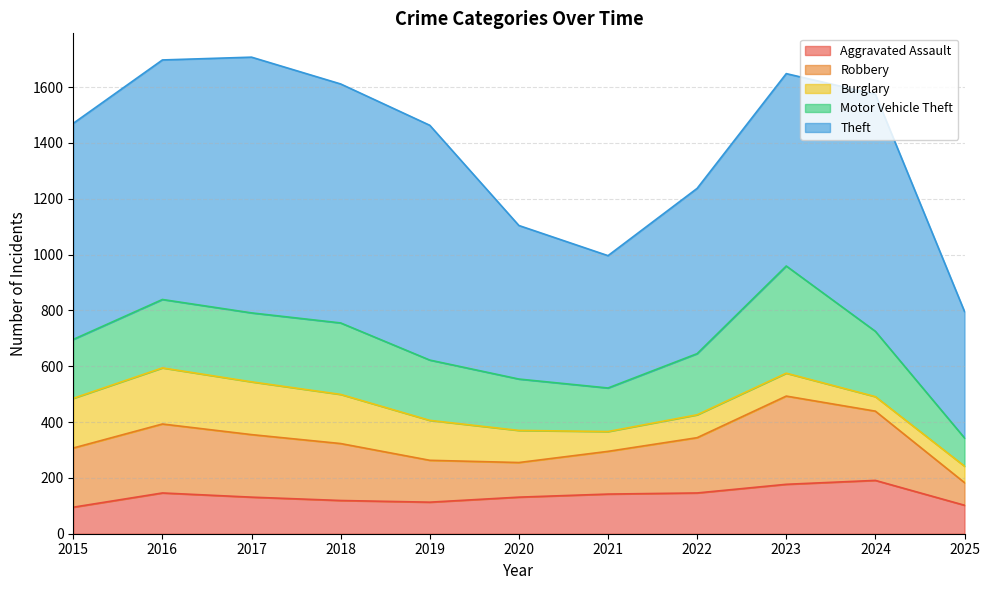

What is the value of the Motor Vehicle Theft point at the 4th from the left?

256